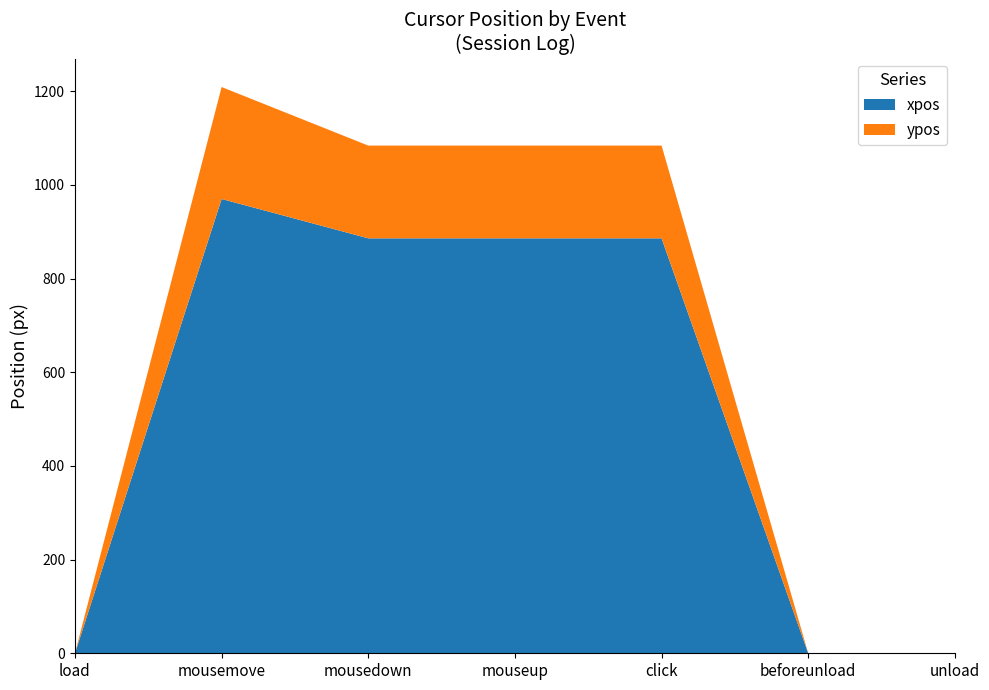

At which label does xpos reach its minimum?

load